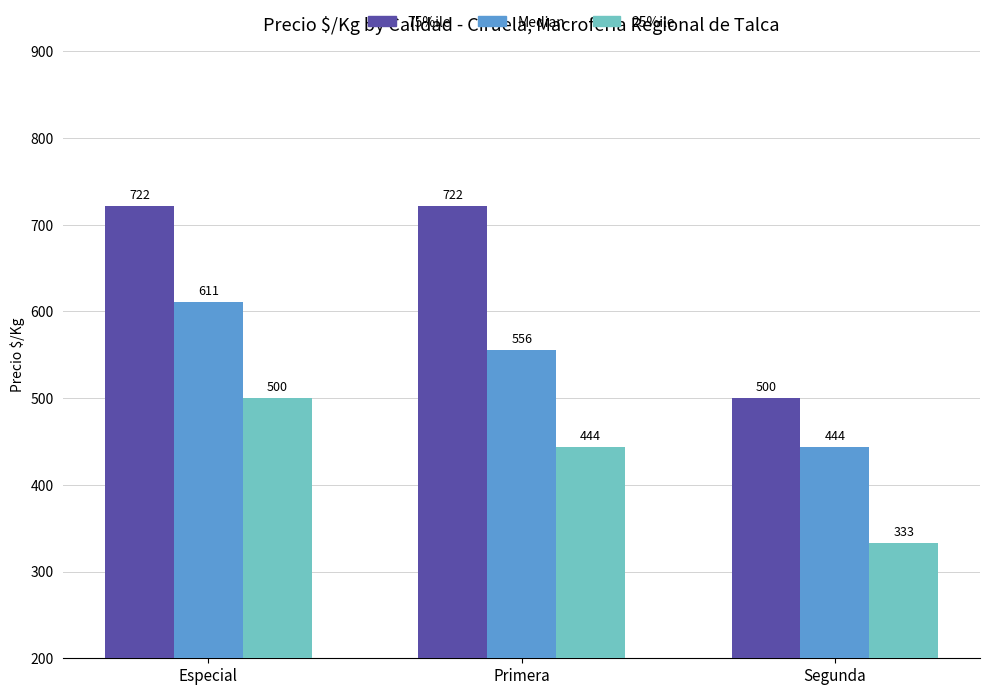

Reading left to right, list all the values displayed in this chart.

75%ile: Especial=722	Primera=722	Segunda=500
Median: Especial=611	Primera=556	Segunda=444
25%ile: Especial=500	Primera=444	Segunda=333